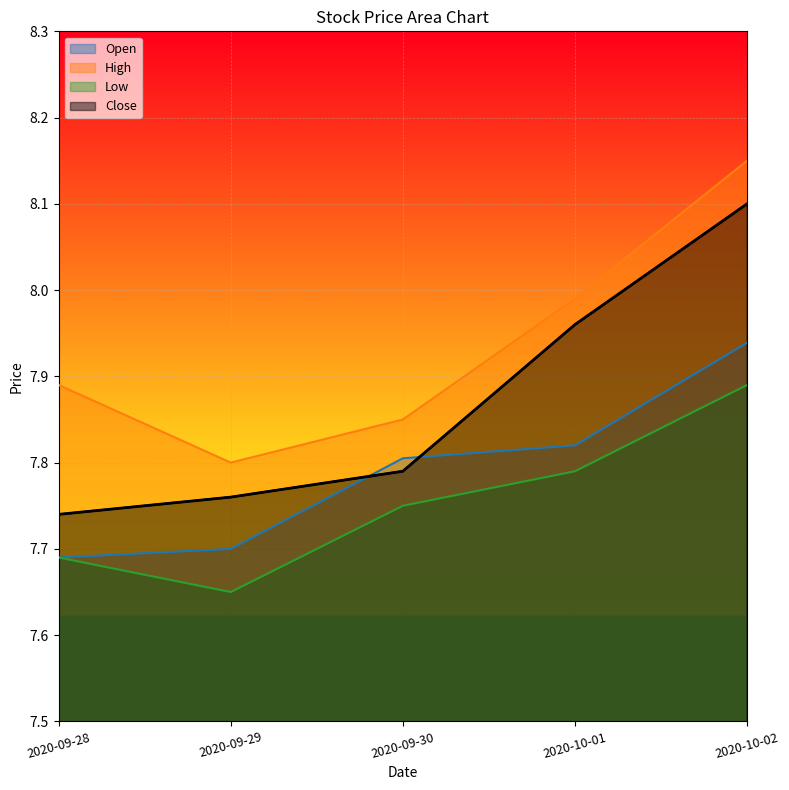

Rank the series at 2020-09-29 from lowest to highest value.

Low, Open, Close, High